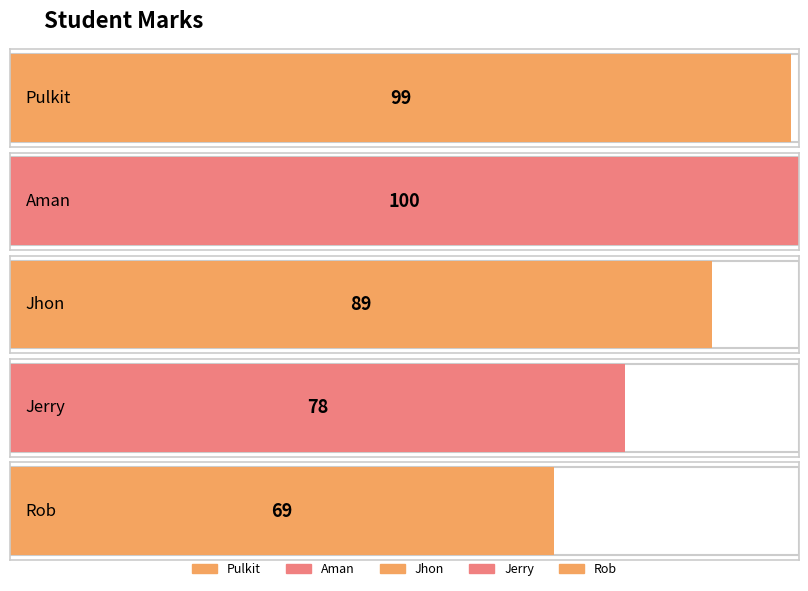

Where does the data first go above 89?

Pulkit